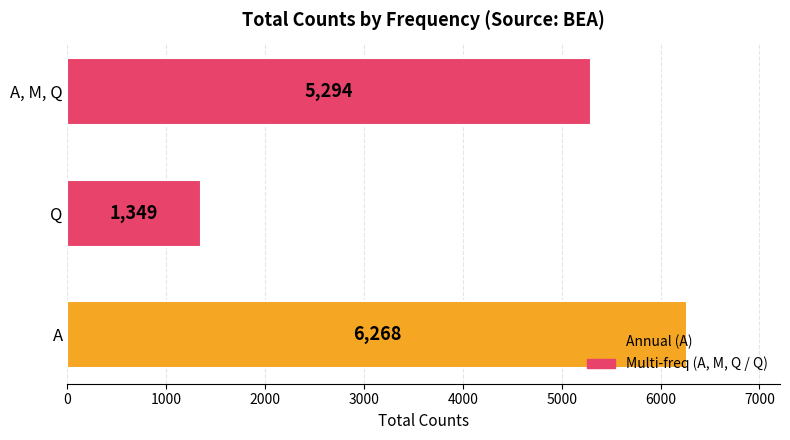

Rank the categories by value from highest to lowest.

A, A, M, Q, Q